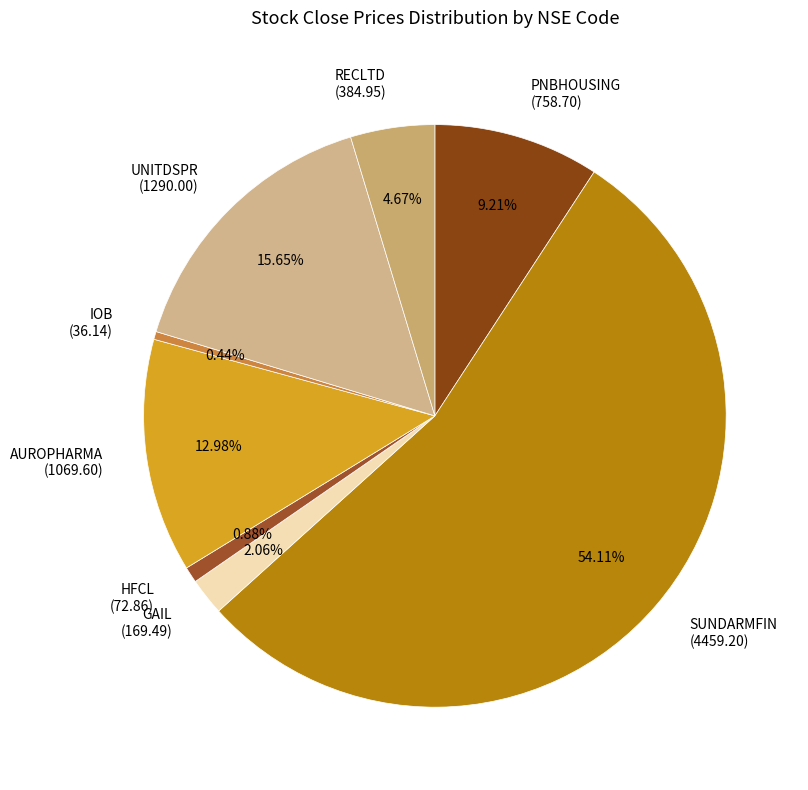

How many segments does this pie chart have?

8